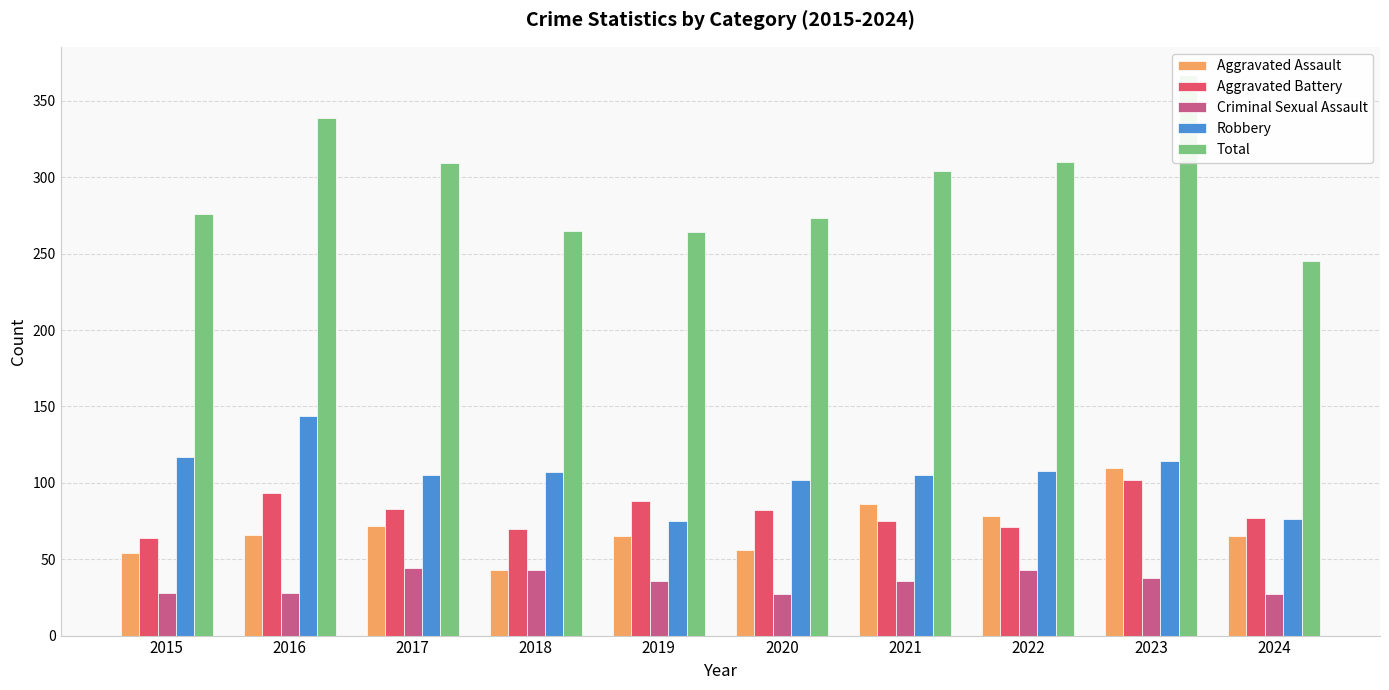

What is the difference between the second highest and minimum values in the Aggravated Battery series?

29